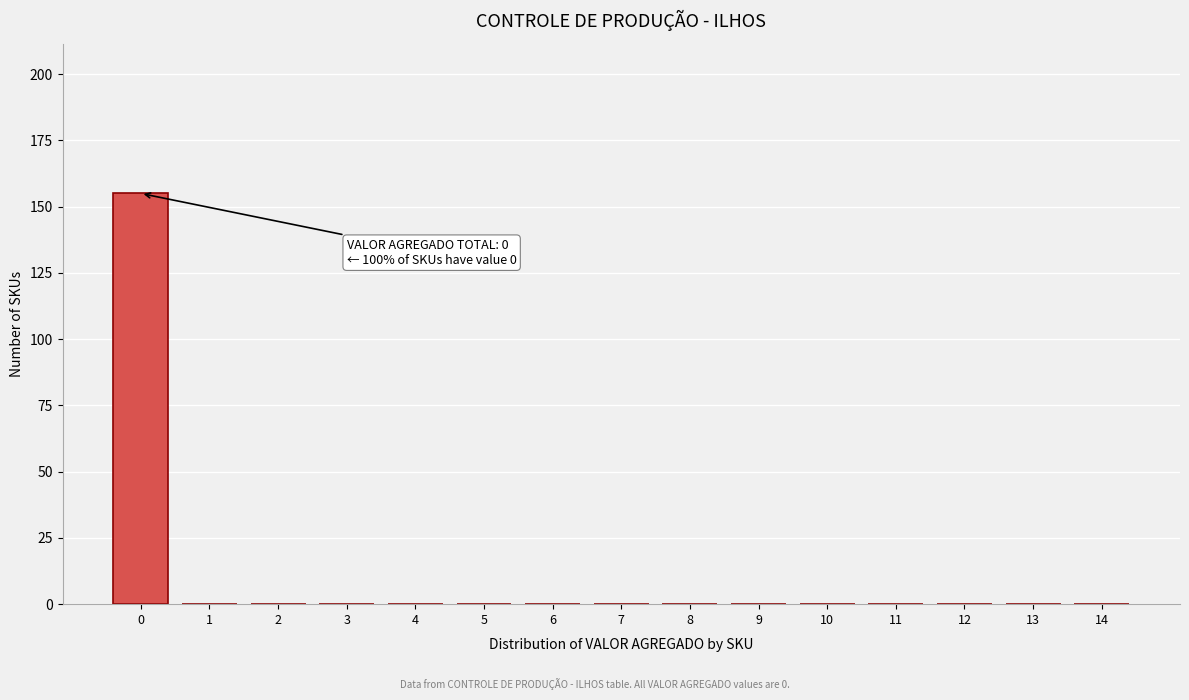

Reading left to right, list all the values displayed in this chart.

0=155	1=0	2=0	3=0	4=0	5=0	6=0	7=0	8=0	9=0	10=0	11=0	12=0	13=0	14=0